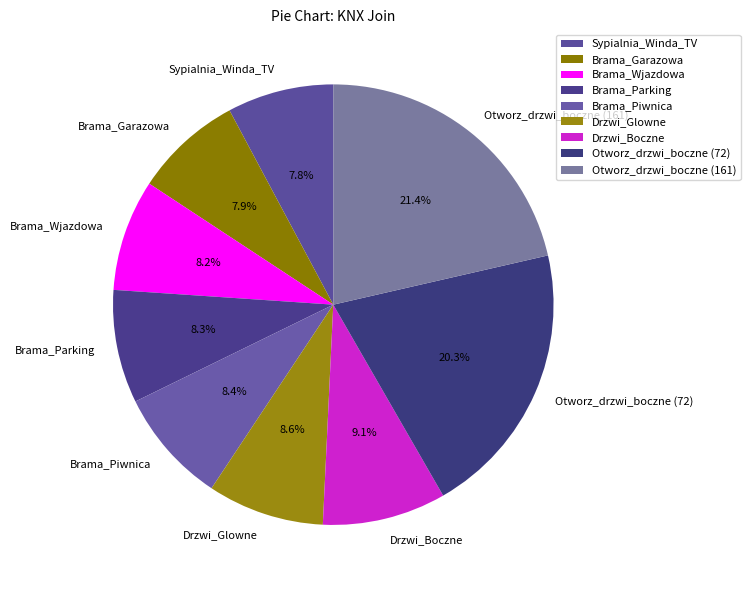

How many slices are in this pie chart?

9